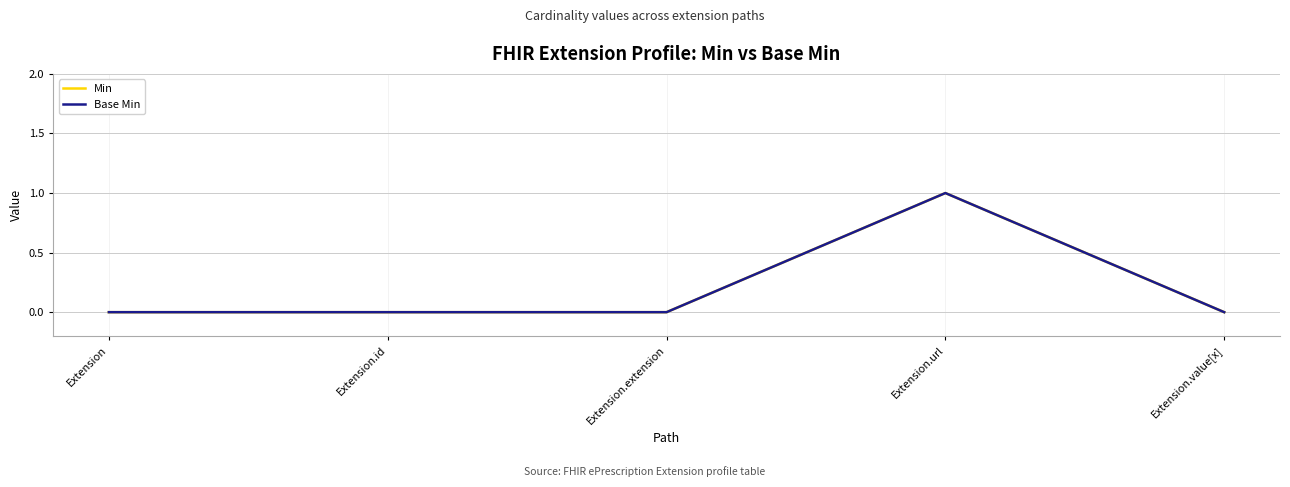

True or false: Base Min has a value of 0 at Extension.extension.

True